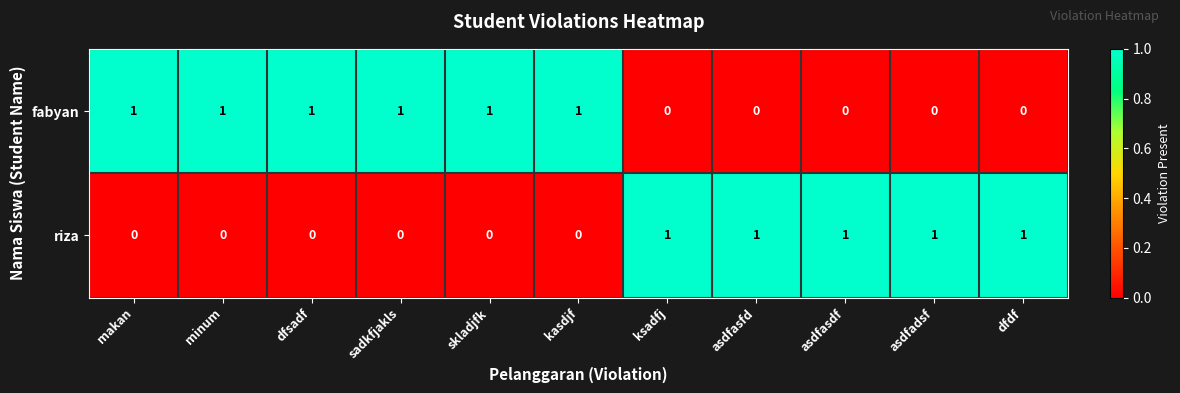

What is the sum of all fabyan values?

6